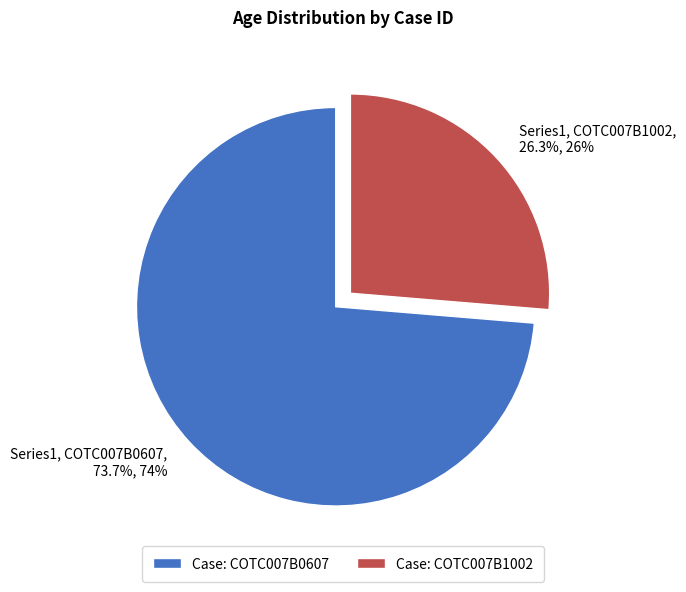

How many slices are in this pie chart?

2